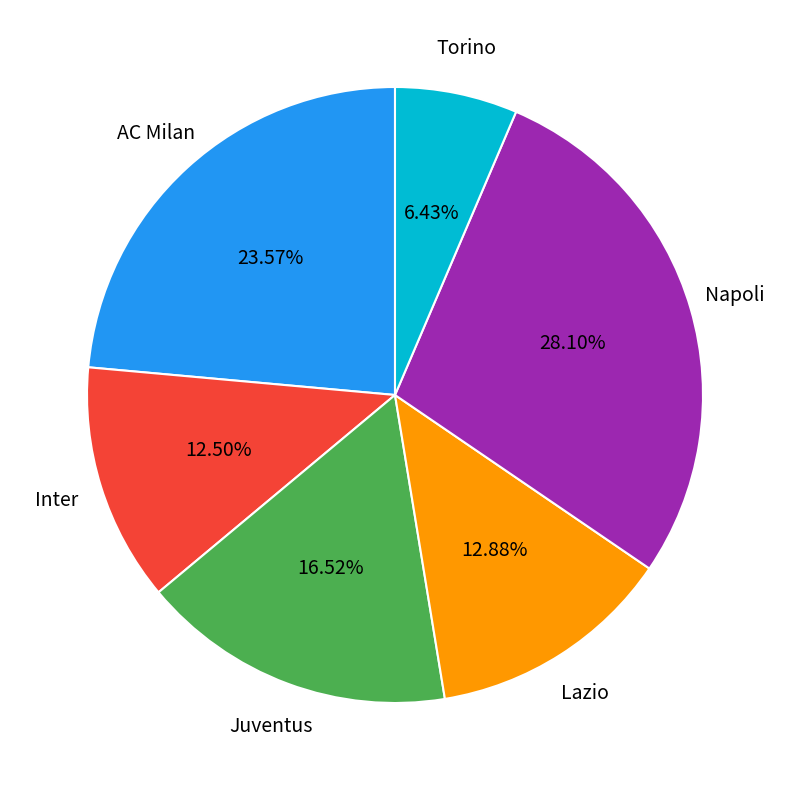

Does Napoli represent more than half of the total?

No